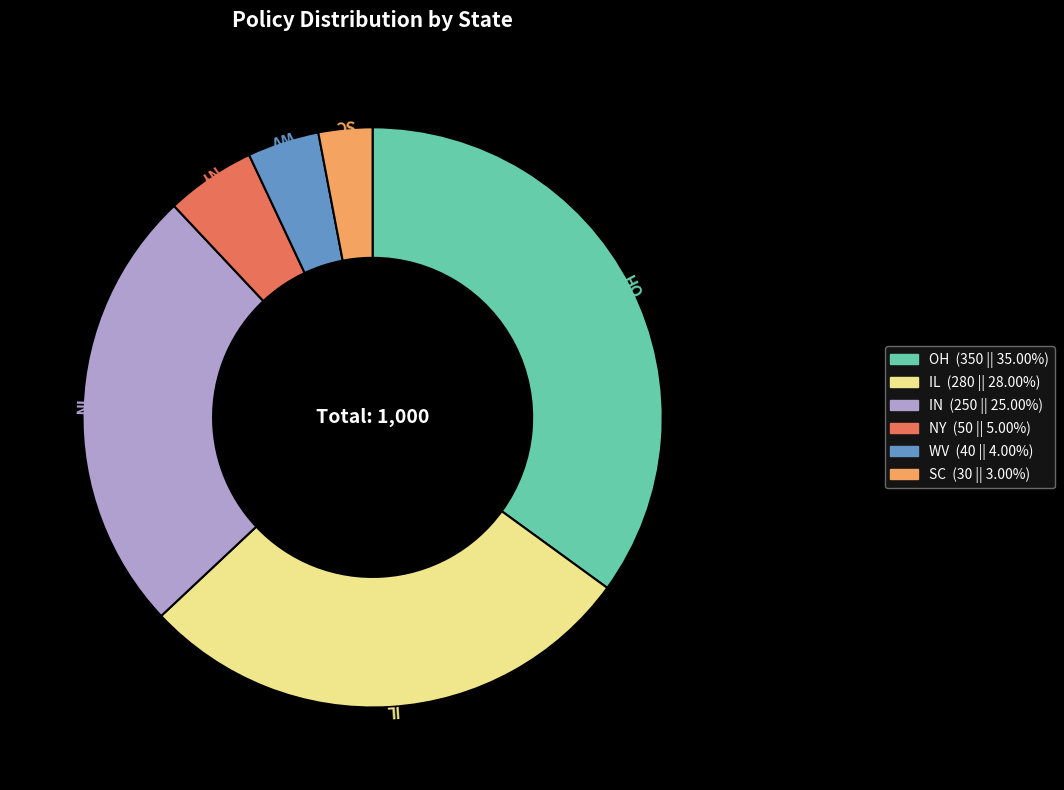

Is there a majority slice in this chart?

No